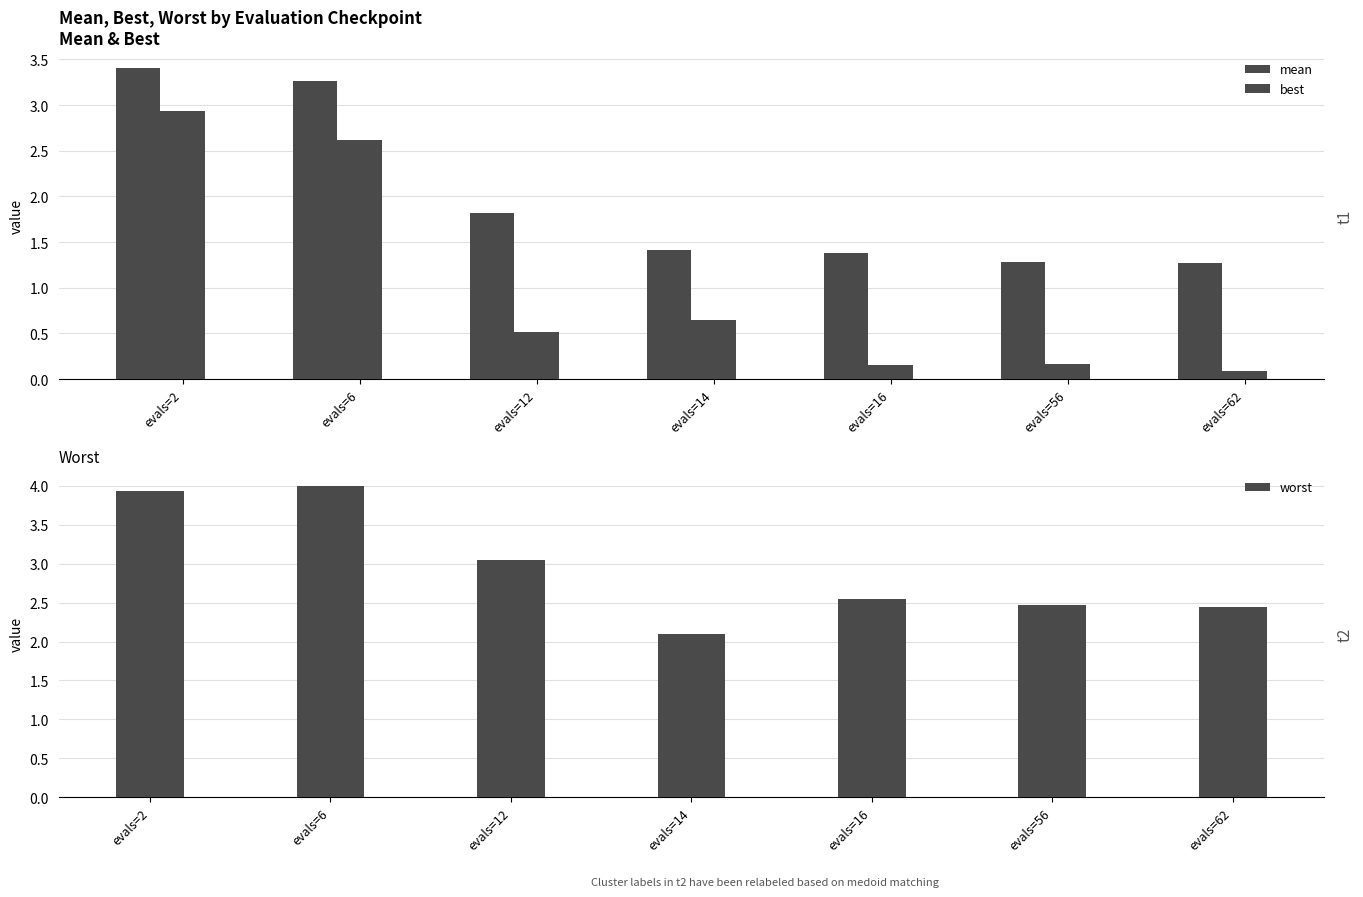

Which category has the lowest value across all series?

evals=62